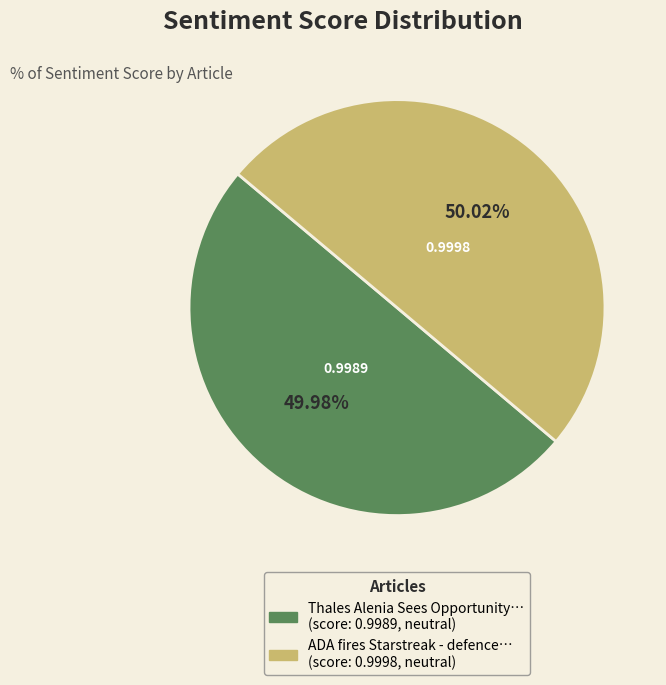

Is there a majority slice in this chart?

Yes